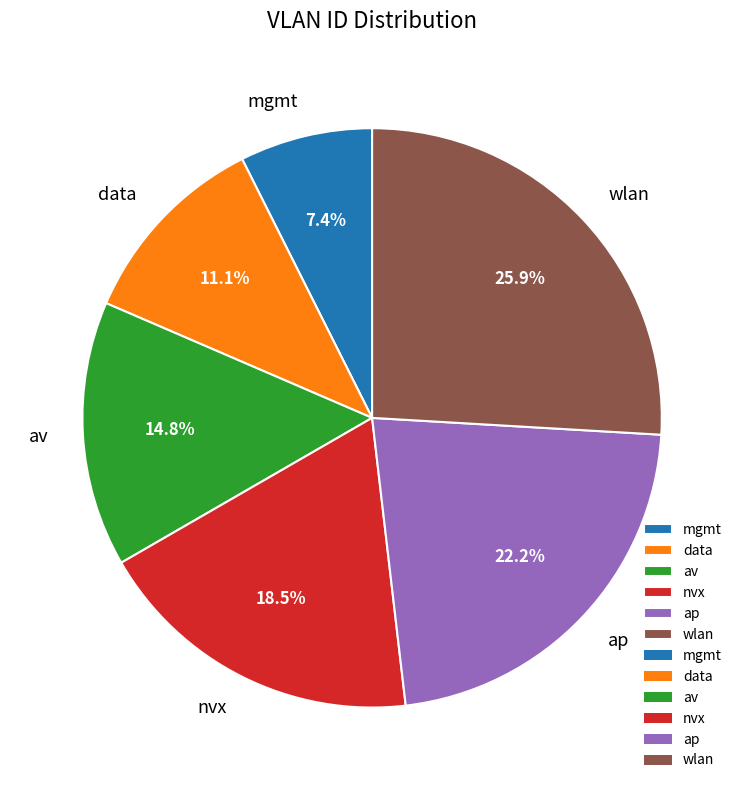

The nvx slice represents 11% of the pie. True or false?

False